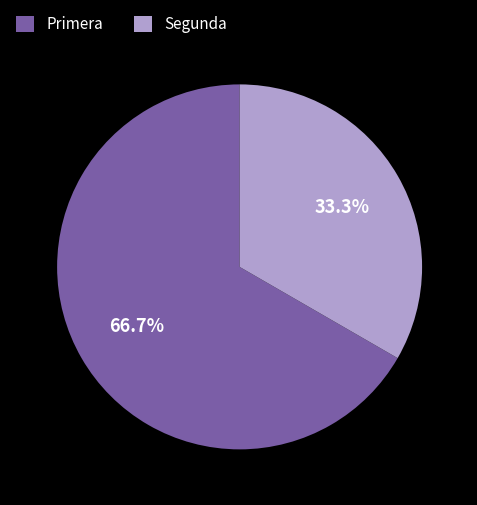

What percentage do Primera and Segunda together represent?

100.0%